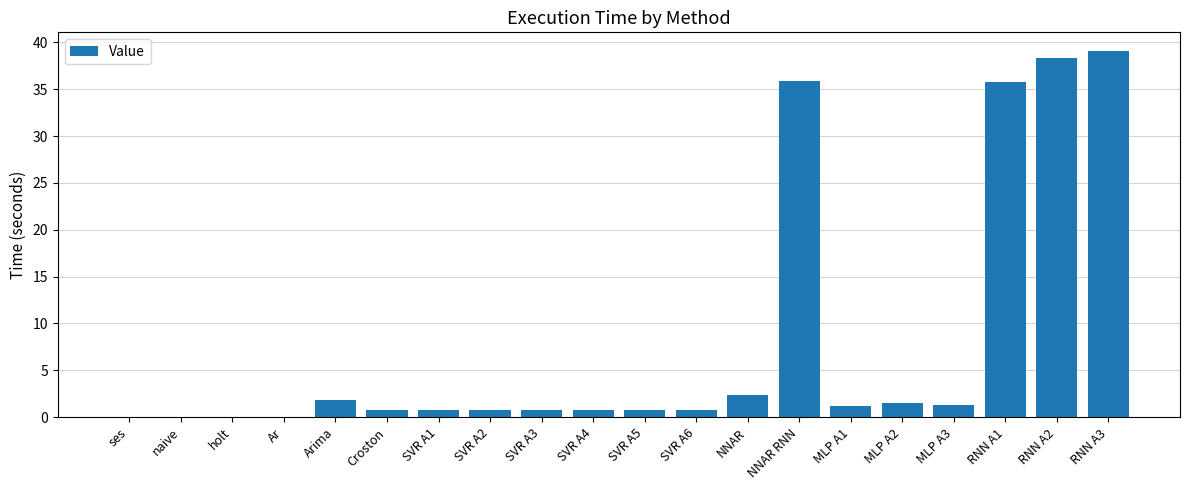

The chart shows a value of 1.3 at MLP A3. True or false?

True